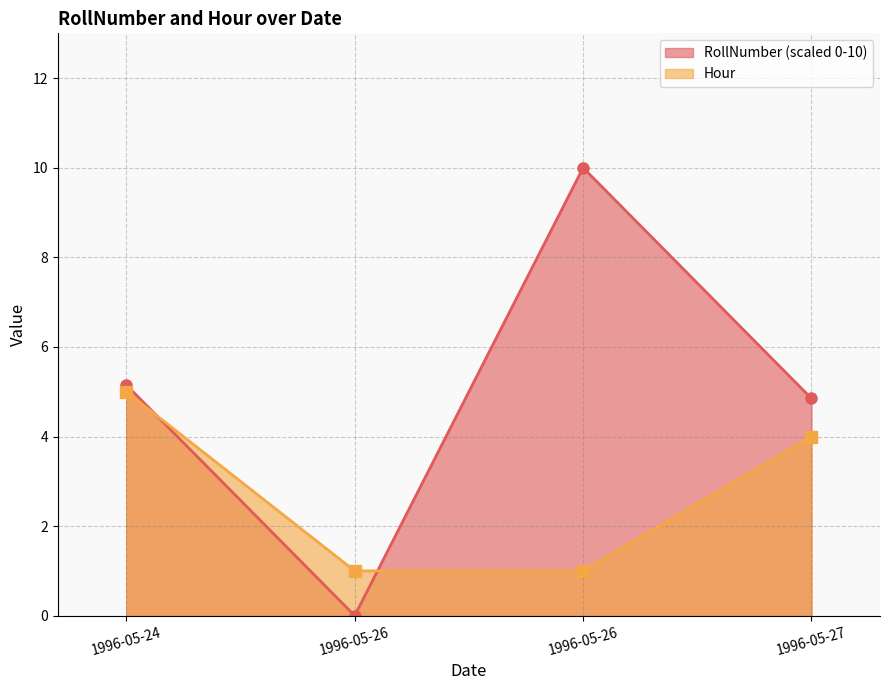

Which category has the highest value across all series?

1996-05-26